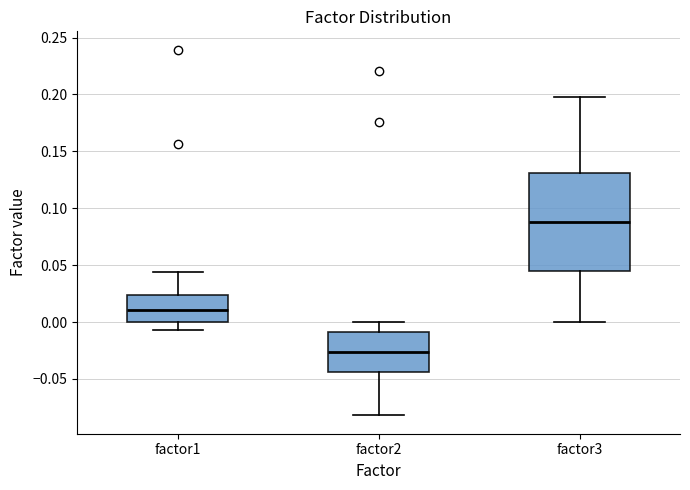

Reading left to right, read every box against the y-axis: the position of its median line, the range the box covers, and the ends of its whiskers. The values are not printed on the chart, so give them approximately, as read against the axis.

factor1: median 0.010, box 0.000 to 0.025, whiskers -0.005 to 0.045
factor2: median -0.025, box -0.045 to -0.010, whiskers -0.080 to 0.000
factor3: median 0.090, box 0.045 to 0.130, whiskers 0.000 to 0.200